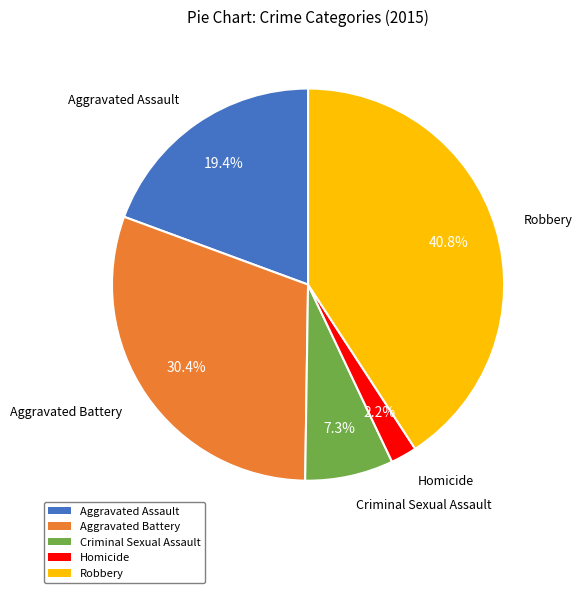

To the nearest percent, what is the difference between the largest and smallest slice percentages?

39%